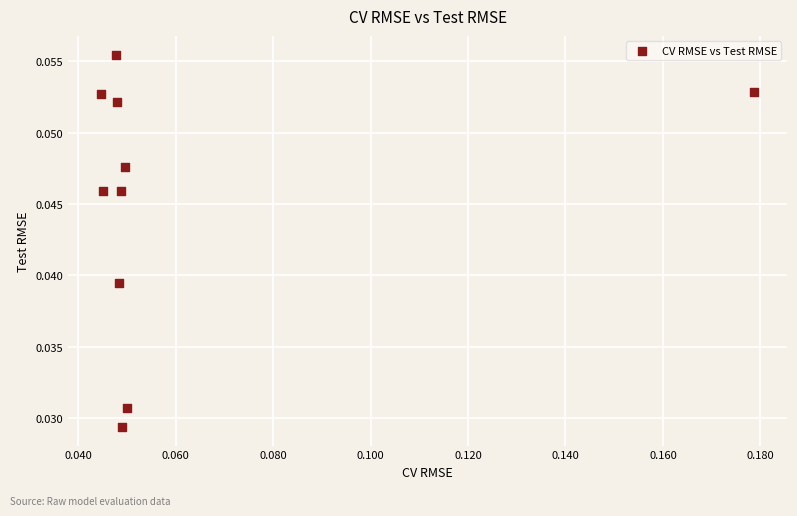

How many data points are displayed?

10